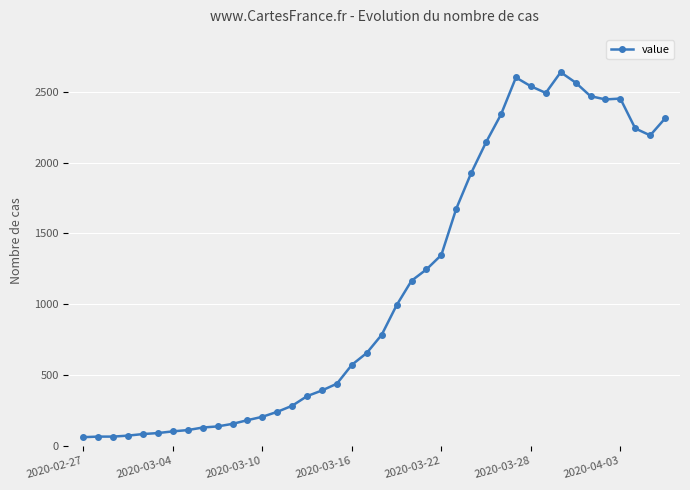

What is the value of the 3rd point from the left?

65